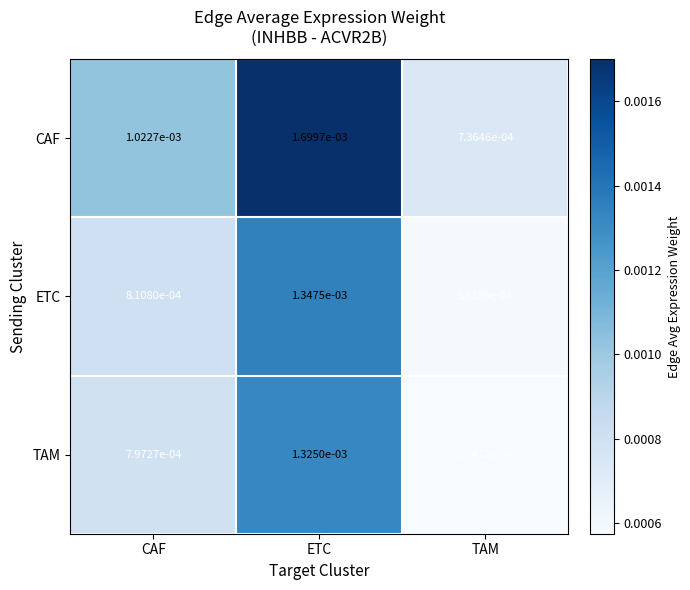

At which category is the sum across all series the highest?

ETC